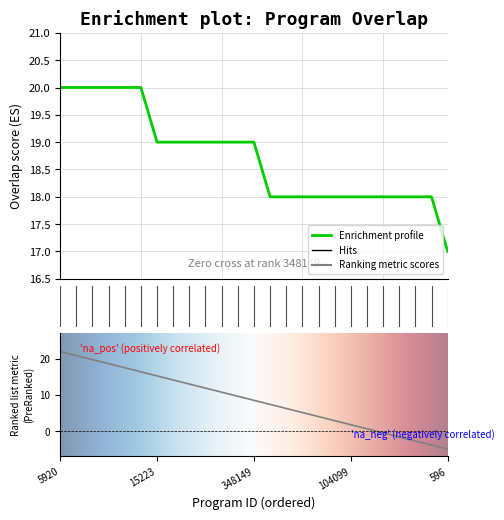

How many lines are shown in the chart?

1